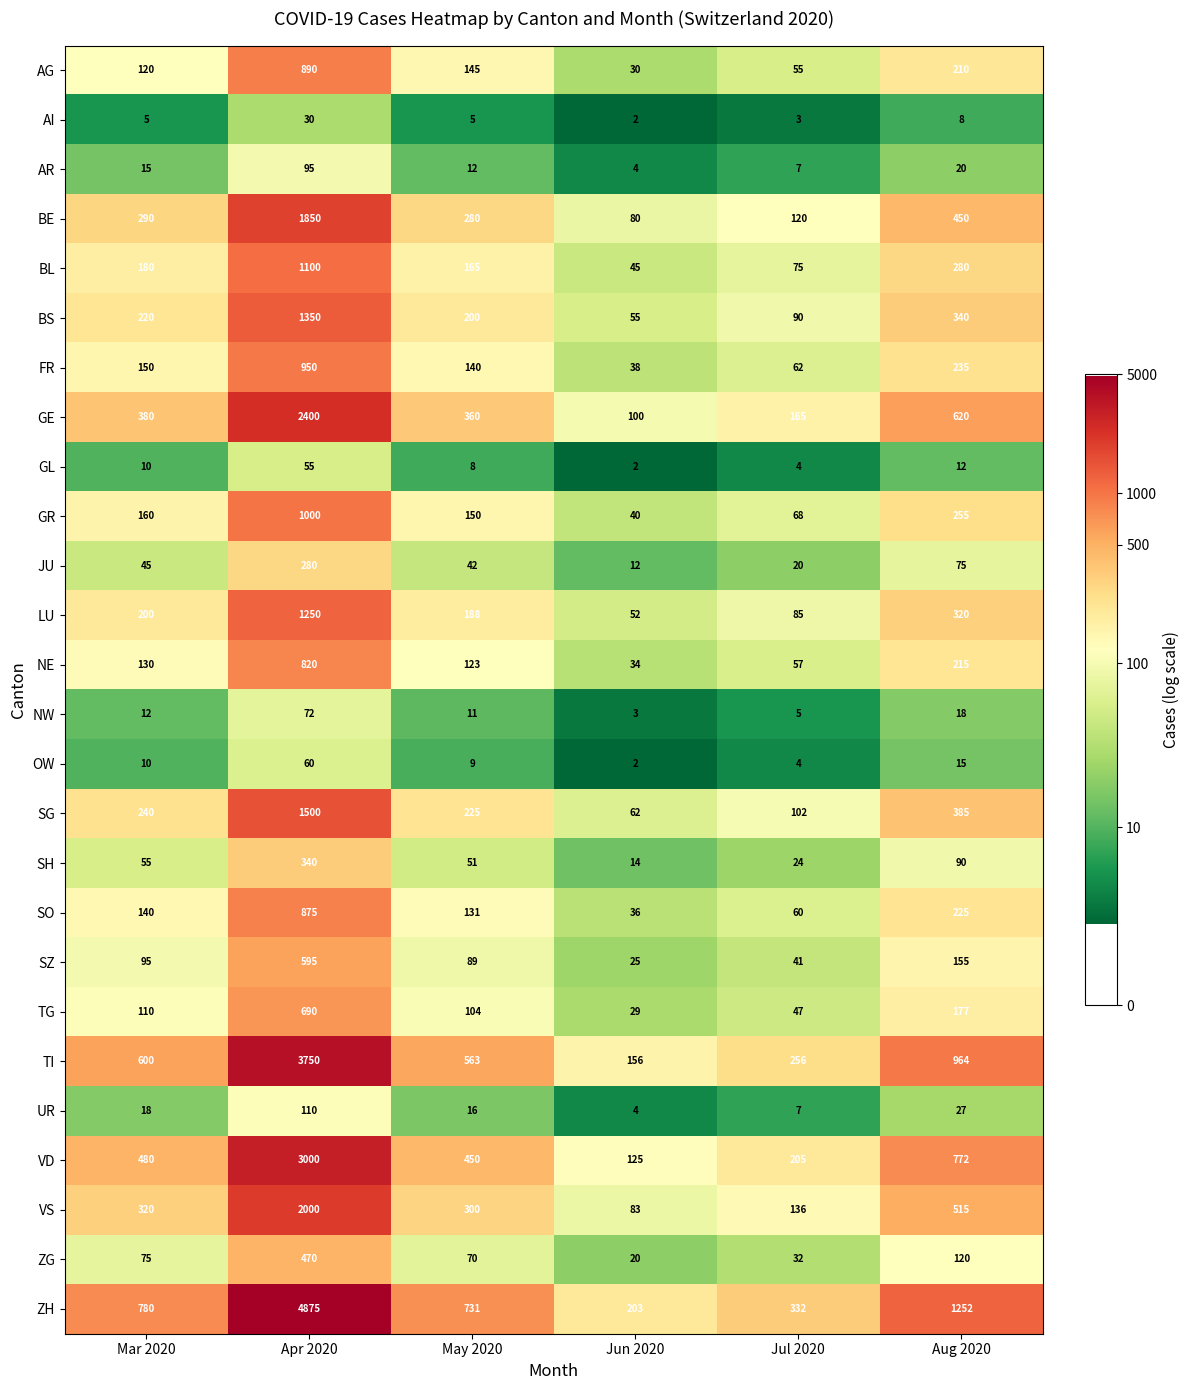

Rank the series by their maximum value, from lowest to highest.

AI, GL, OW, NW, AR, UR, JU, SH, ZG, SZ, TG, NE, SO, AG, FR, GR, BL, LU, BS, SG, BE, VS, GE, VD, TI, ZH